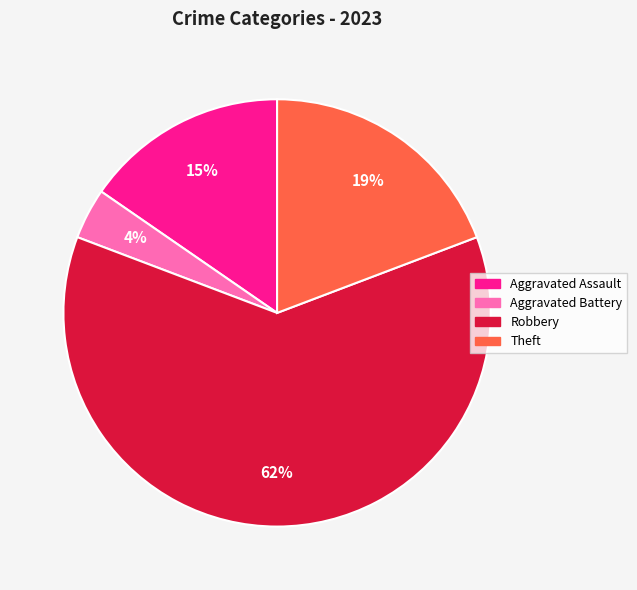

What percentage is the Theft slice, to the nearest percent?

19%